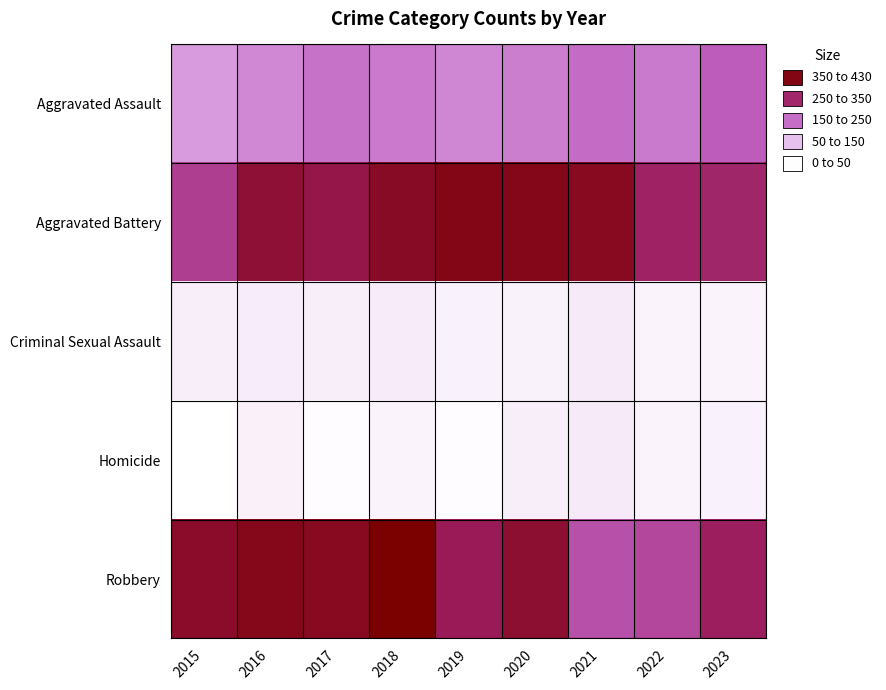

What is the difference between the highest and lowest values at 2018?

375